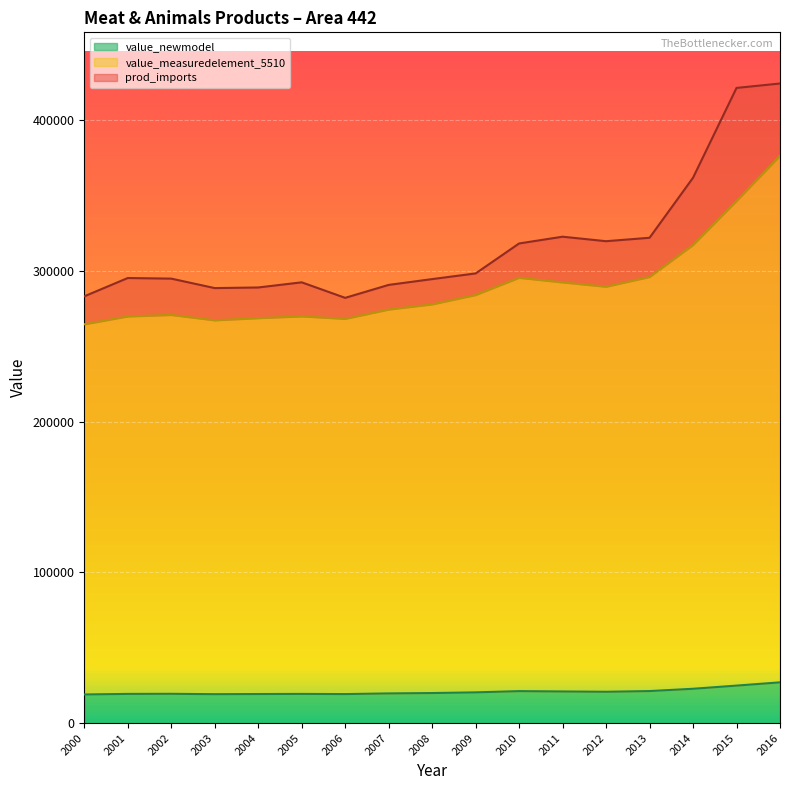

In value_newmodel, how many points are higher than both neighbors (excluding endpoints)?

3